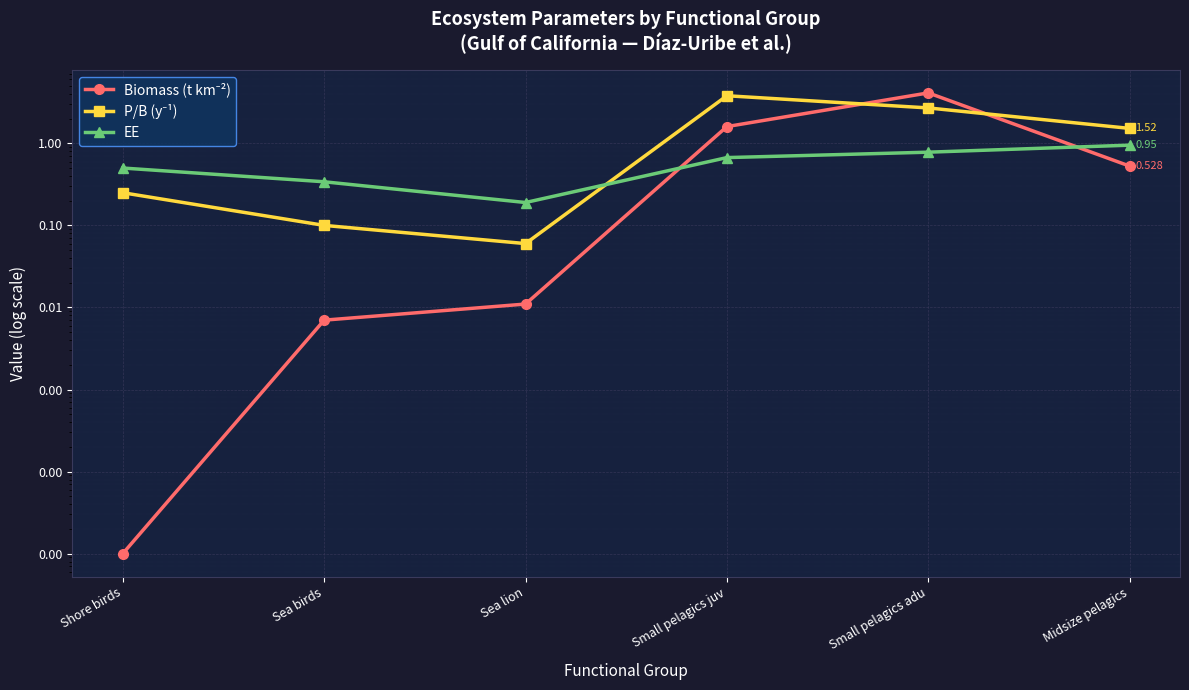

Which has a higher value, Small pelagics juv or Small pelagics adu?

Small pelagics adu